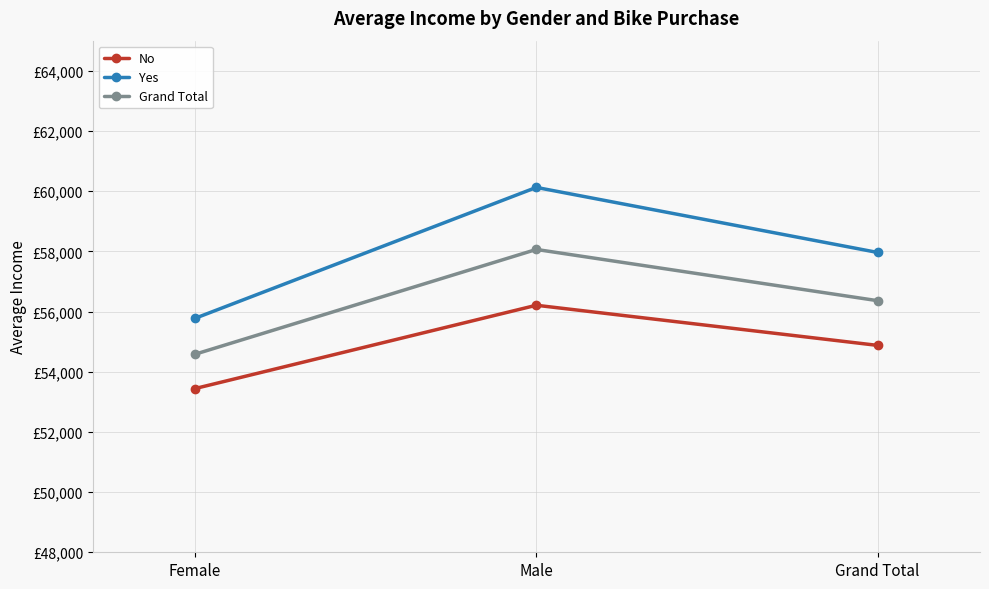

Rank the series by their maximum value, from lowest to highest.

No, Grand Total, Yes